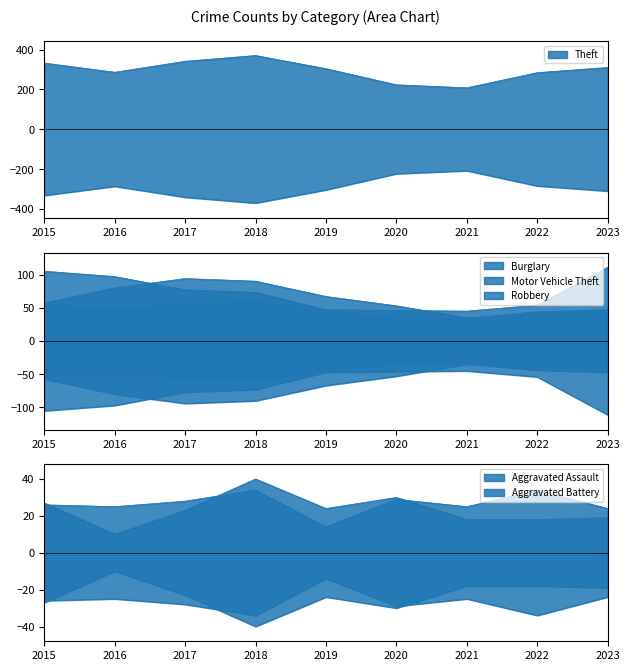

Where does the Robbery series first go above 47?

2015